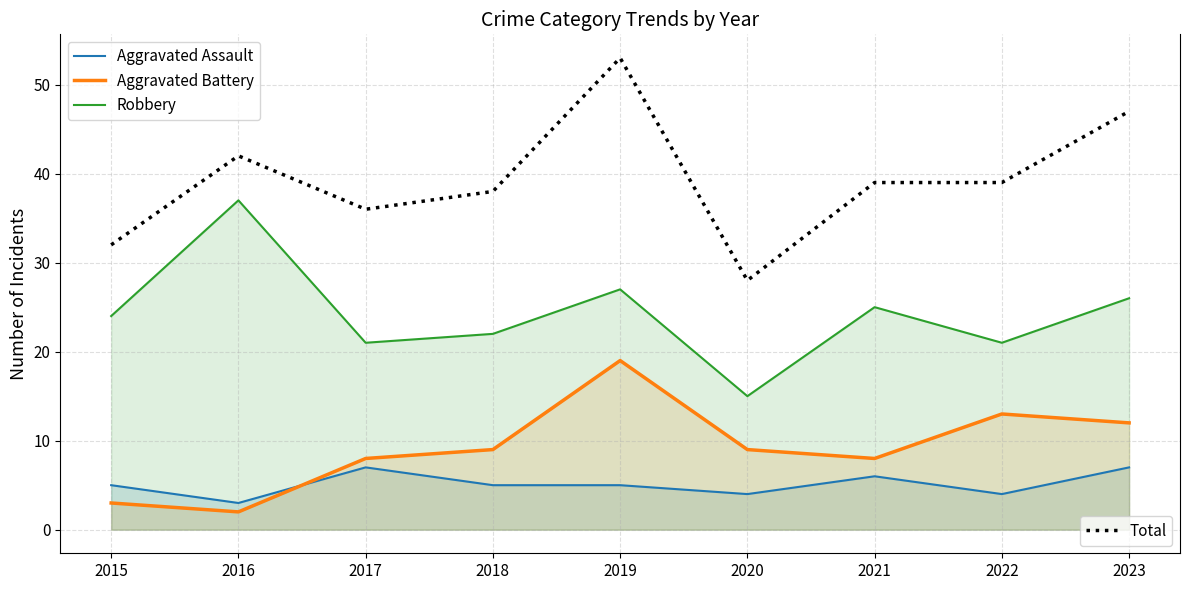

Count the number of data series in this chart.

4